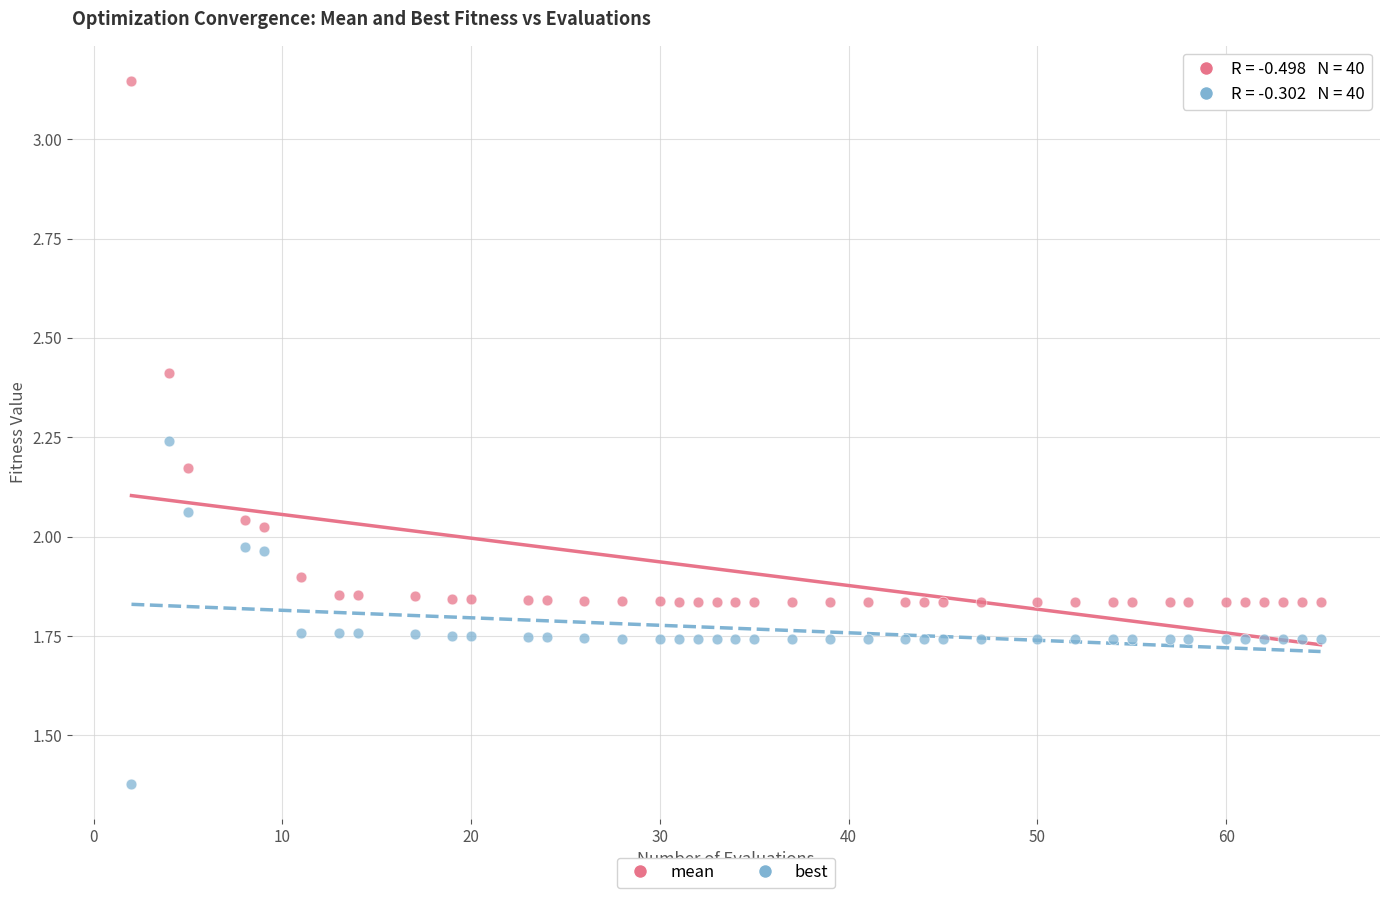

What is the X range (max minus min) for the scatter plot?

63.0